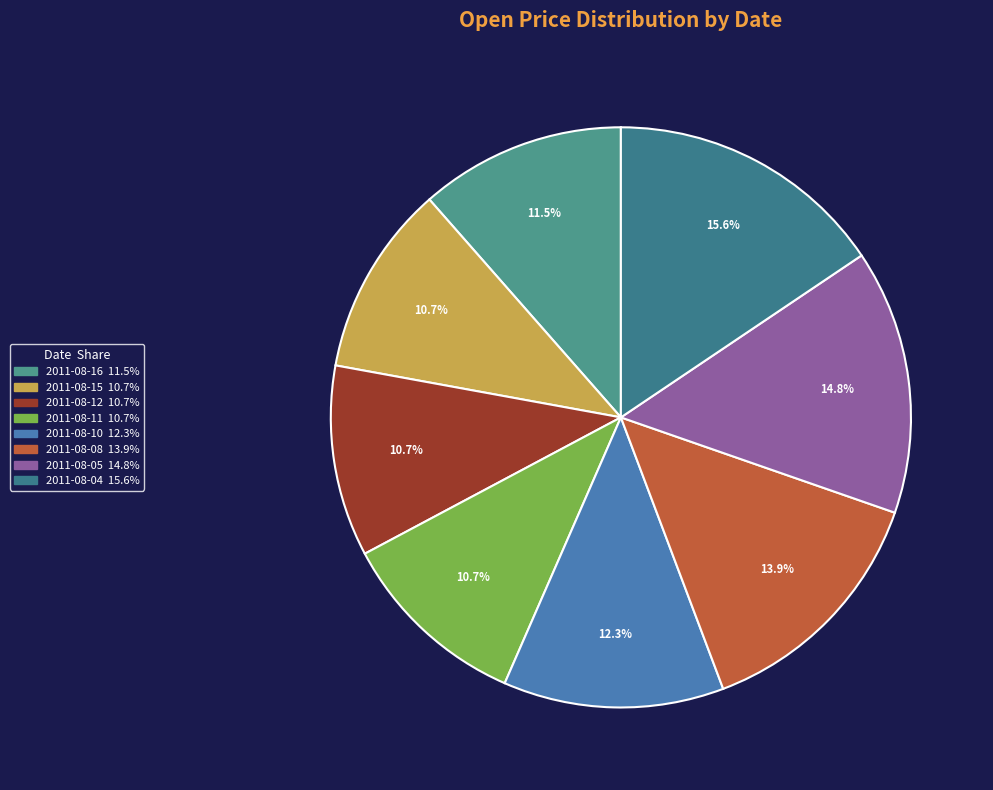

Do 2011-08-10 and 2011-08-05 together represent more than half of the pie?

No